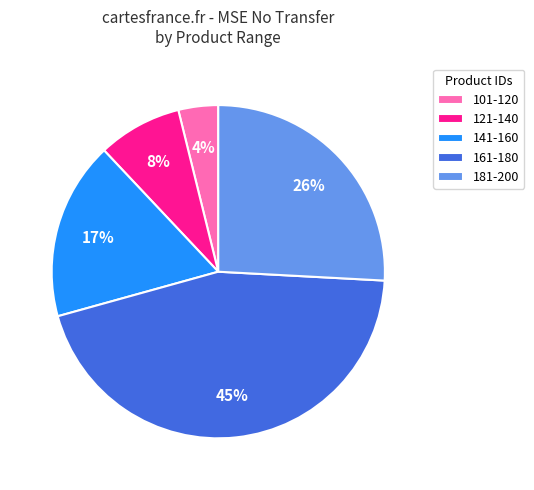

Is it true that 161-180 is 45% of the pie?

True